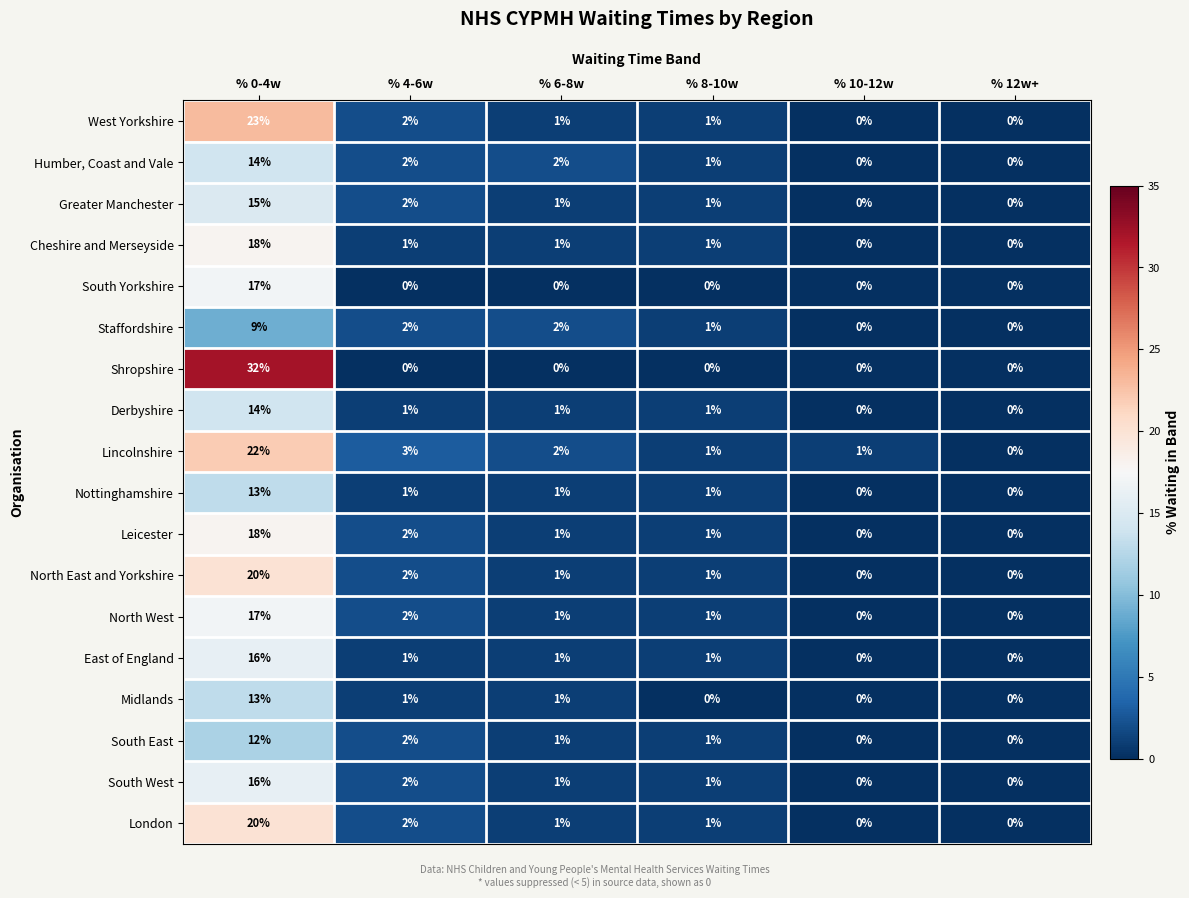

The Staffordshire series shows 3 at % 12w+. True or false?

False